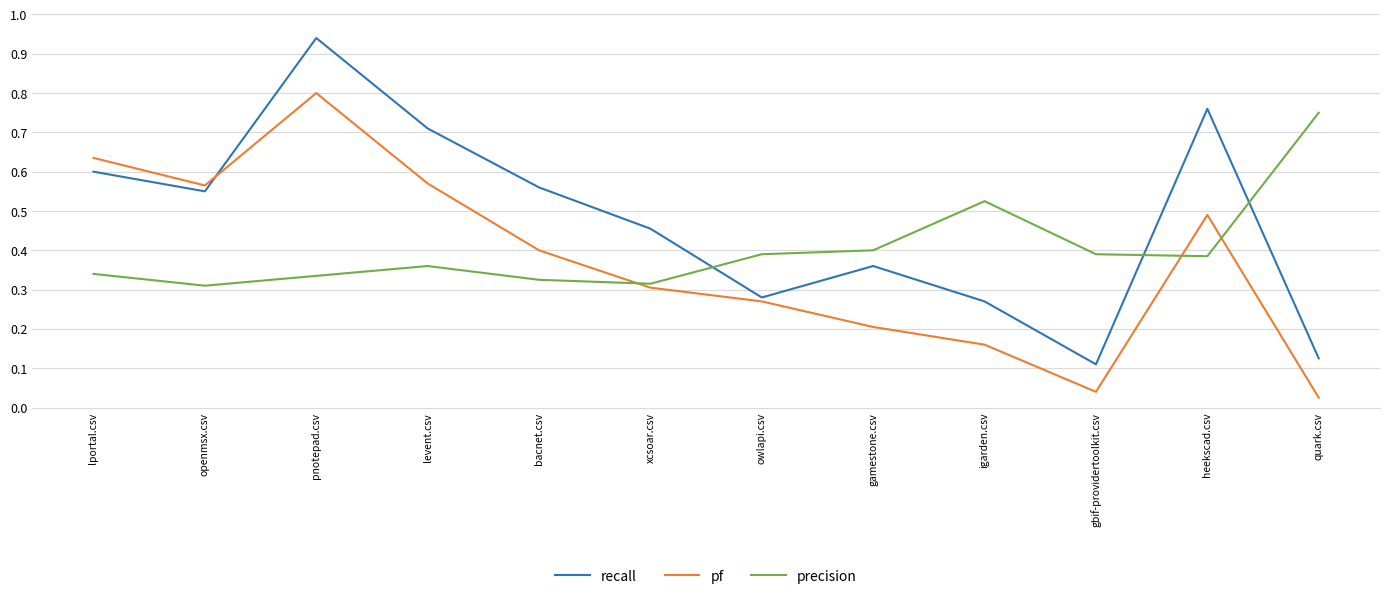

What is the total value across all series at levent.csv?

1.6